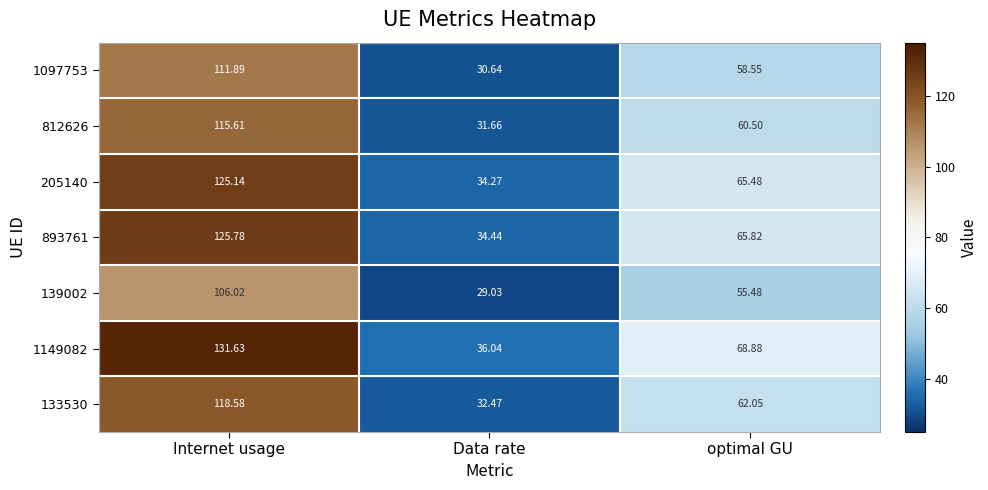

At which category is the sum across all series the highest?

Internet usage